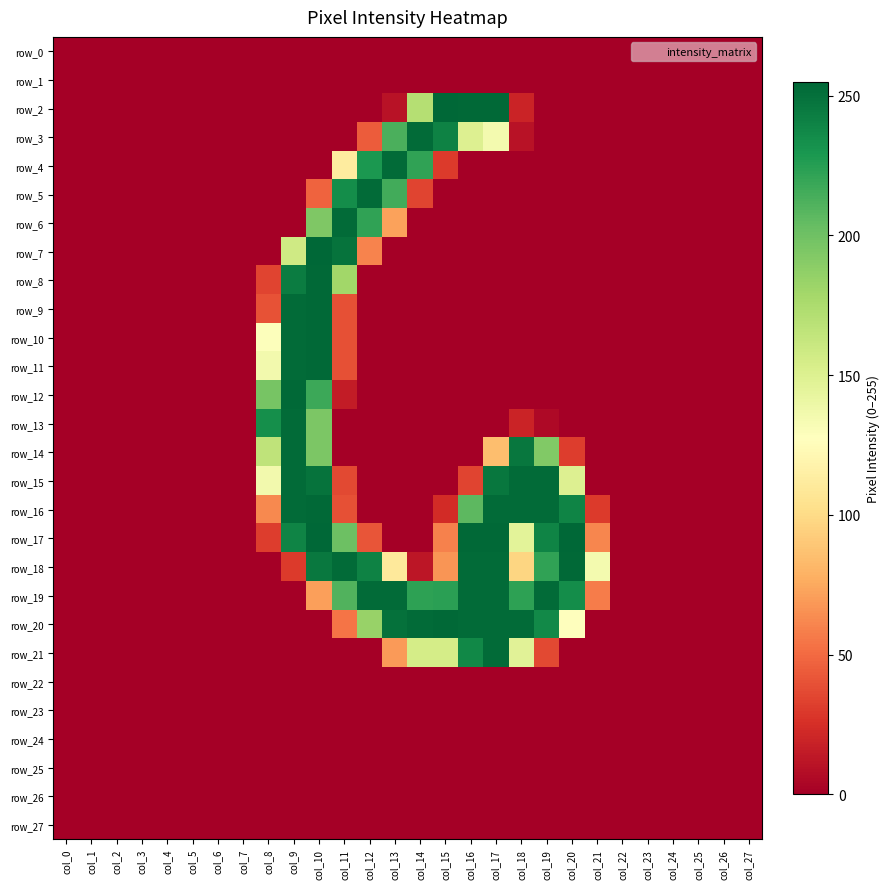

Reading left to right, transcribe all the data shown in this chart.

row_0: col_0=0	col_1=0	col_2=0	col_3=0	col_4=0	col_5=0	col_6=0	col_7=0	col_8=0	col_9=0	col_10=0	col_11=0	col_12=0	col_13=0	col_14=0	col_15=0	col_16=0	col_17=0	col_18=0	col_19=0	col_20=0	col_21=0	col_22=0	col_23=0	col_24=0	col_25=0	col_26=0	col_27=0
row_1: col_0=0	col_1=0	col_2=0	col_3=0	col_4=0	col_5=0	col_6=0	col_7=0	col_8=0	col_9=0	col_10=0	col_11=0	col_12=0	col_13=0	col_14=0	col_15=0	col_16=0	col_17=0	col_18=0	col_19=0	col_20=0	col_21=0	col_22=0	col_23=0	col_24=0	col_25=0	col_26=0	col_27=0
row_2: col_0=0	col_1=0	col_2=0	col_3=0	col_4=0	col_5=0	col_6=0	col_7=0	col_8=0	col_9=0	col_10=0	col_11=0	col_12=0	col_13=10	col_14=171	col_15=255	col_16=254	col_17=254	col_18=19	col_19=0	col_20=0	col_21=0	col_22=0	col_23=0	col_24=0	col_25=0	col_26=0	col_27=0
row_3: col_0=0	col_1=0	col_2=0	col_3=0	col_4=0	col_5=0	col_6=0	col_7=0	col_8=0	col_9=0	col_10=0	col_11=0	col_12=44	col_13=213	col_14=253	col_15=241	col_16=150	col_17=135	col_18=10	col_19=0	col_20=0	col_21=0	col_22=0	col_23=0	col_24=0	col_25=0	col_26=0	col_27=0
row_4: col_0=0	col_1=0	col_2=0	col_3=0	col_4=0	col_5=0	col_6=0	col_7=0	col_8=0	col_9=0	col_10=0	col_11=112	col_12=229	col_13=253	col_14=222	col_15=30	col_16=0	col_17=0	col_18=0	col_19=0	col_20=0	col_21=0	col_22=0	col_23=0	col_24=0	col_25=0	col_26=0	col_27=0
row_5: col_0=0	col_1=0	col_2=0	col_3=0	col_4=0	col_5=0	col_6=0	col_7=0	col_8=0	col_9=0	col_10=47	col_11=235	col_12=253	col_13=216	col_14=34	col_15=0	col_16=0	col_17=0	col_18=0	col_19=0	col_20=0	col_21=0	col_22=0	col_23=0	col_24=0	col_25=0	col_26=0	col_27=0
row_6: col_0=0	col_1=0	col_2=0	col_3=0	col_4=0	col_5=0	col_6=0	col_7=0	col_8=0	col_9=0	col_10=194	col_11=253	col_12=222	col_13=72	col_14=0	col_15=0	col_16=0	col_17=0	col_18=0	col_19=0	col_20=0	col_21=0	col_22=0	col_23=0	col_24=0	col_25=0	col_26=0	col_27=0
row_7: col_0=0	col_1=0	col_2=0	col_3=0	col_4=0	col_5=0	col_6=0	col_7=0	col_8=0	col_9=158	col_10=255	col_11=249	col_12=60	col_13=0	col_14=0	col_15=0	col_16=0	col_17=0	col_18=0	col_19=0	col_20=0	col_21=0	col_22=0	col_23=0	col_24=0	col_25=0	col_26=0	col_27=0
row_8: col_0=0	col_1=0	col_2=0	col_3=0	col_4=0	col_5=0	col_6=0	col_7=0	col_8=34	col_9=244	col_10=254	col_11=180	col_12=0	col_13=0	col_14=0	col_15=0	col_16=0	col_17=0	col_18=0	col_19=0	col_20=0	col_21=0	col_22=0	col_23=0	col_24=0	col_25=0	col_26=0	col_27=0
row_9: col_0=0	col_1=0	col_2=0	col_3=0	col_4=0	col_5=0	col_6=0	col_7=0	col_8=40	col_9=253	col_10=254	col_11=39	col_12=0	col_13=0	col_14=0	col_15=0	col_16=0	col_17=0	col_18=0	col_19=0	col_20=0	col_21=0	col_22=0	col_23=0	col_24=0	col_25=0	col_26=0	col_27=0
row_10: col_0=0	col_1=0	col_2=0	col_3=0	col_4=0	col_5=0	col_6=0	col_7=0	col_8=129	col_9=253	col_10=254	col_11=39	col_12=0	col_13=0	col_14=0	col_15=0	col_16=0	col_17=0	col_18=0	col_19=0	col_20=0	col_21=0	col_22=0	col_23=0	col_24=0	col_25=0	col_26=0	col_27=0
row_11: col_0=0	col_1=0	col_2=0	col_3=0	col_4=0	col_5=0	col_6=0	col_7=0	col_8=136	col_9=253	col_10=254	col_11=39	col_12=0	col_13=0	col_14=0	col_15=0	col_16=0	col_17=0	col_18=0	col_19=0	col_20=0	col_21=0	col_22=0	col_23=0	col_24=0	col_25=0	col_26=0	col_27=0
row_12: col_0=0	col_1=0	col_2=0	col_3=0	col_4=0	col_5=0	col_6=0	col_7=0	col_8=197	col_9=254	col_10=218	col_11=15	col_12=0	col_13=0	col_14=0	col_15=0	col_16=0	col_17=0	col_18=0	col_19=0	col_20=0	col_21=0	col_22=0	col_23=0	col_24=0	col_25=0	col_26=0	col_27=0
row_13: col_0=0	col_1=0	col_2=0	col_3=0	col_4=0	col_5=0	col_6=0	col_7=0	col_8=234	col_9=253	col_10=195	col_11=0	col_12=0	col_13=0	col_14=0	col_15=0	col_16=0	col_17=0	col_18=19	col_19=5	col_20=0	col_21=0	col_22=0	col_23=0	col_24=0	col_25=0	col_26=0	col_27=0
row_14: col_0=0	col_1=0	col_2=0	col_3=0	col_4=0	col_5=0	col_6=0	col_7=0	col_8=166	col_9=253	col_10=195	col_11=0	col_12=0	col_13=0	col_14=0	col_15=0	col_16=0	col_17=85	col_18=247	col_19=193	col_20=31	col_21=0	col_22=0	col_23=0	col_24=0	col_25=0	col_26=0	col_27=0
row_15: col_0=0	col_1=0	col_2=0	col_3=0	col_4=0	col_5=0	col_6=0	col_7=0	col_8=136	col_9=253	col_10=249	col_11=36	col_12=0	col_13=0	col_14=0	col_15=0	col_16=34	col_17=247	col_18=253	col_19=253	col_20=150	col_21=0	col_22=0	col_23=0	col_24=0	col_25=0	col_26=0	col_27=0
row_16: col_0=0	col_1=0	col_2=0	col_3=0	col_4=0	col_5=0	col_6=0	col_7=0	col_8=62	col_9=253	col_10=254	col_11=39	col_12=0	col_13=0	col_14=0	col_15=23	col_16=207	col_17=253	col_18=253	col_19=253	col_20=240	col_21=30	col_22=0	col_23=0	col_24=0	col_25=0	col_26=0	col_27=0
row_17: col_0=0	col_1=0	col_2=0	col_3=0	col_4=0	col_5=0	col_6=0	col_7=0	col_8=31	col_9=240	col_10=255	col_11=201	col_12=41	col_13=0	col_14=0	col_15=59	col_16=254	col_17=254	col_18=146	col_19=240	col_20=255	col_21=61	col_22=0	col_23=0	col_24=0	col_25=0	col_26=0	col_27=0
row_18: col_0=0	col_1=0	col_2=0	col_3=0	col_4=0	col_5=0	col_6=0	col_7=0	col_8=0	col_9=30	col_10=246	col_11=253	col_12=241	col_13=110	col_14=12	col_15=67	col_16=253	col_17=253	col_18=97	col_19=222	col_20=254	col_21=135	col_22=0	col_23=0	col_24=0	col_25=0	col_26=0	col_27=0
row_19: col_0=0	col_1=0	col_2=0	col_3=0	col_4=0	col_5=0	col_6=0	col_7=0	col_8=0	col_9=0	col_10=71	col_11=211	col_12=253	col_13=253	col_14=223	col_15=224	col_16=253	col_17=253	col_18=223	col_19=253	col_20=235	col_21=57	col_22=0	col_23=0	col_24=0	col_25=0	col_26=0	col_27=0
row_20: col_0=0	col_1=0	col_2=0	col_3=0	col_4=0	col_5=0	col_6=0	col_7=0	col_8=0	col_9=0	col_10=0	col_11=54	col_12=184	col_13=250	col_14=253	col_15=254	col_16=253	col_17=253	col_18=253	col_19=237	col_20=128	col_21=0	col_22=0	col_23=0	col_24=0	col_25=0	col_26=0	col_27=0
row_21: col_0=0	col_1=0	col_2=0	col_3=0	col_4=0	col_5=0	col_6=0	col_7=0	col_8=0	col_9=0	col_10=0	col_11=0	col_12=0	col_13=69	col_14=155	col_15=155	col_16=238	col_17=253	col_18=147	col_19=36	col_20=0	col_21=0	col_22=0	col_23=0	col_24=0	col_25=0	col_26=0	col_27=0
row_22: col_0=0	col_1=0	col_2=0	col_3=0	col_4=0	col_5=0	col_6=0	col_7=0	col_8=0	col_9=0	col_10=0	col_11=0	col_12=0	col_13=0	col_14=0	col_15=0	col_16=0	col_17=0	col_18=0	col_19=0	col_20=0	col_21=0	col_22=0	col_23=0	col_24=0	col_25=0	col_26=0	col_27=0
row_23: col_0=0	col_1=0	col_2=0	col_3=0	col_4=0	col_5=0	col_6=0	col_7=0	col_8=0	col_9=0	col_10=0	col_11=0	col_12=0	col_13=0	col_14=0	col_15=0	col_16=0	col_17=0	col_18=0	col_19=0	col_20=0	col_21=0	col_22=0	col_23=0	col_24=0	col_25=0	col_26=0	col_27=0
row_24: col_0=0	col_1=0	col_2=0	col_3=0	col_4=0	col_5=0	col_6=0	col_7=0	col_8=0	col_9=0	col_10=0	col_11=0	col_12=0	col_13=0	col_14=0	col_15=0	col_16=0	col_17=0	col_18=0	col_19=0	col_20=0	col_21=0	col_22=0	col_23=0	col_24=0	col_25=0	col_26=0	col_27=0
row_25: col_0=0	col_1=0	col_2=0	col_3=0	col_4=0	col_5=0	col_6=0	col_7=0	col_8=0	col_9=0	col_10=0	col_11=0	col_12=0	col_13=0	col_14=0	col_15=0	col_16=0	col_17=0	col_18=0	col_19=0	col_20=0	col_21=0	col_22=0	col_23=0	col_24=0	col_25=0	col_26=0	col_27=0
row_26: col_0=0	col_1=0	col_2=0	col_3=0	col_4=0	col_5=0	col_6=0	col_7=0	col_8=0	col_9=0	col_10=0	col_11=0	col_12=0	col_13=0	col_14=0	col_15=0	col_16=0	col_17=0	col_18=0	col_19=0	col_20=0	col_21=0	col_22=0	col_23=0	col_24=0	col_25=0	col_26=0	col_27=0
row_27: col_0=0	col_1=0	col_2=0	col_3=0	col_4=0	col_5=0	col_6=0	col_7=0	col_8=0	col_9=0	col_10=0	col_11=0	col_12=0	col_13=0	col_14=0	col_15=0	col_16=0	col_17=0	col_18=0	col_19=0	col_20=0	col_21=0	col_22=0	col_23=0	col_24=0	col_25=0	col_26=0	col_27=0